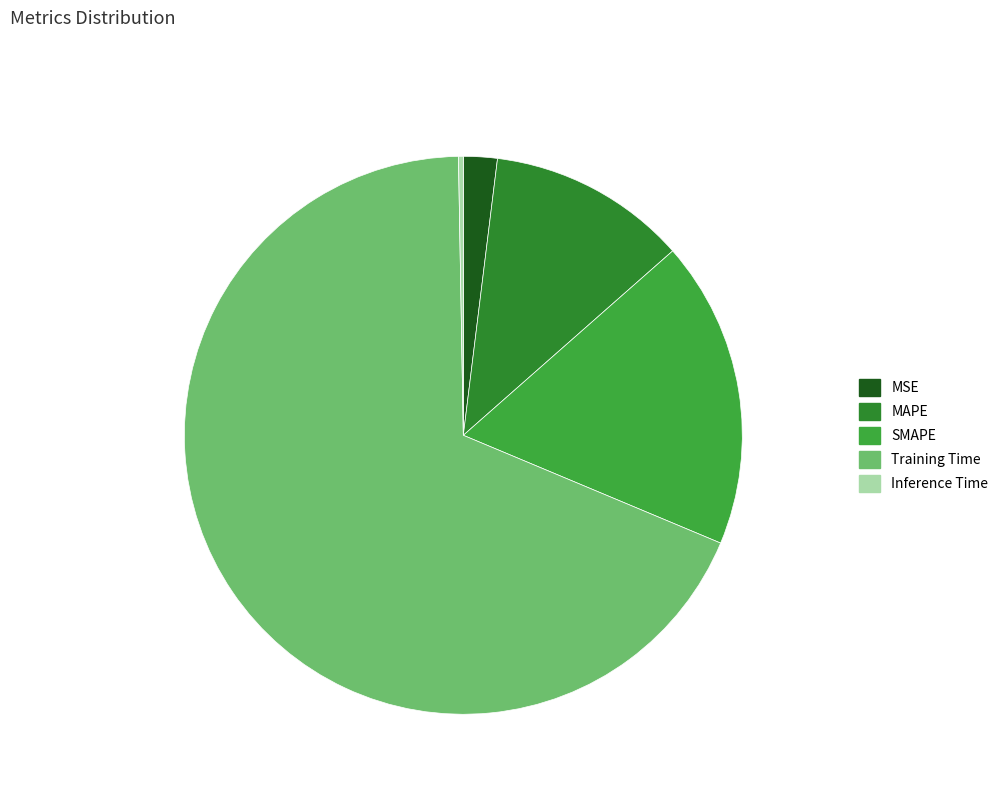

Is there any slice that represents more than half of the pie?

Yes